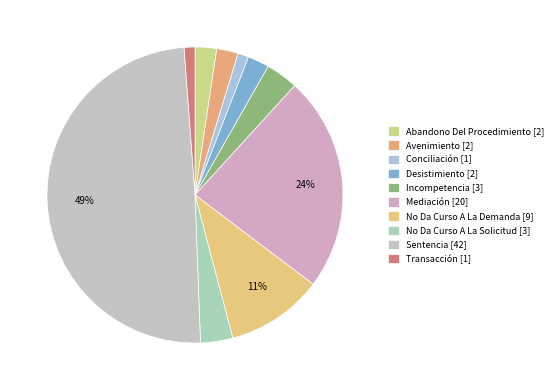

Is there any slice that represents more than half of the pie?

No